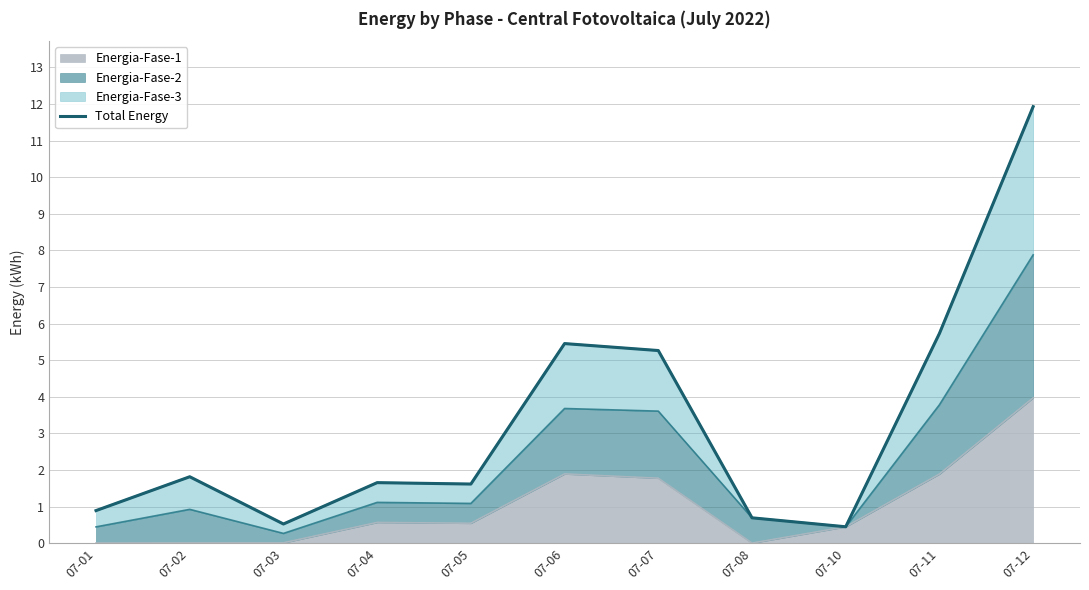

What is the value of the 10th point from the left?

5.7